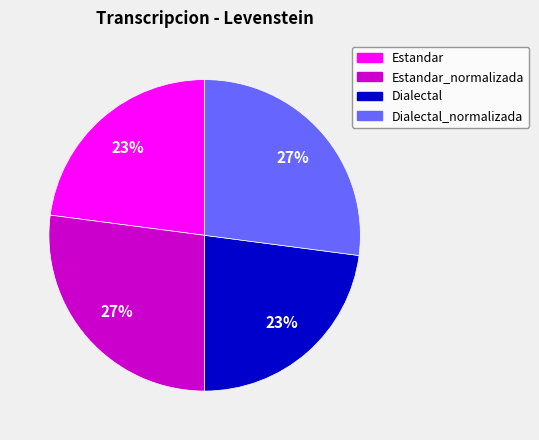

To the nearest percent, what is the combined percentage of Estandar and Dialectal?

46%